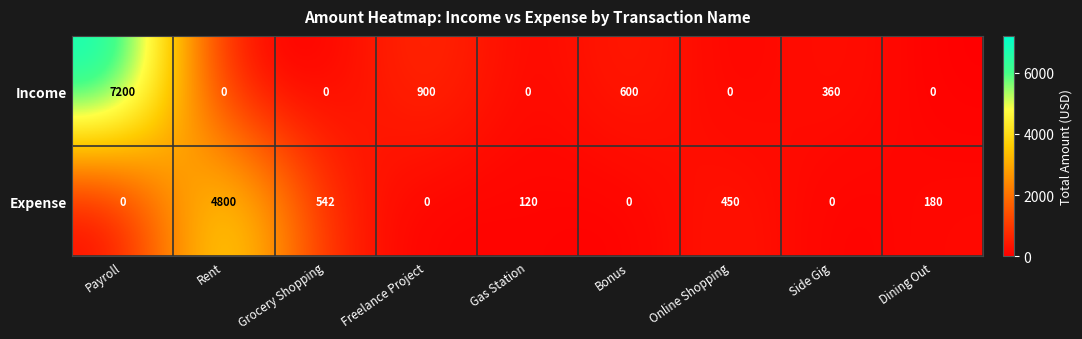

The Income series shows 3362 at Grocery Shopping. True or false?

False